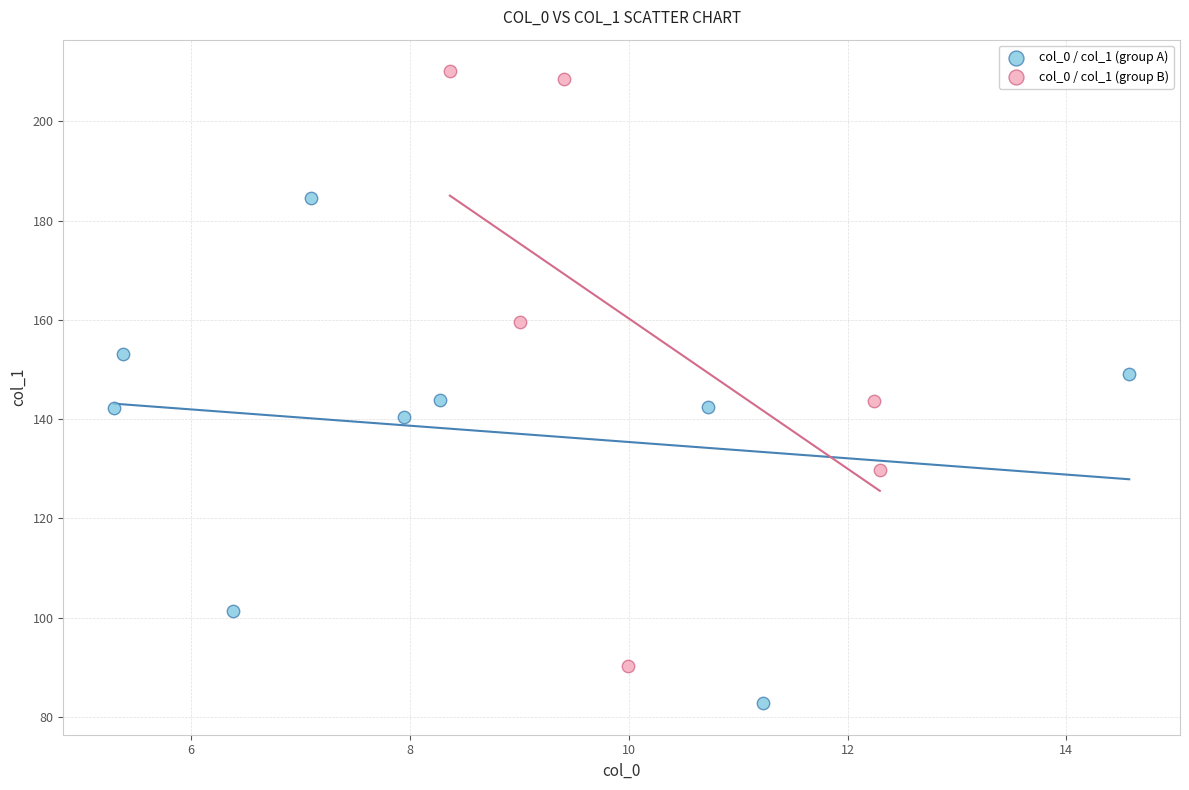

Which series contains the lowest Y value?

col_0 / col_1 (group A)